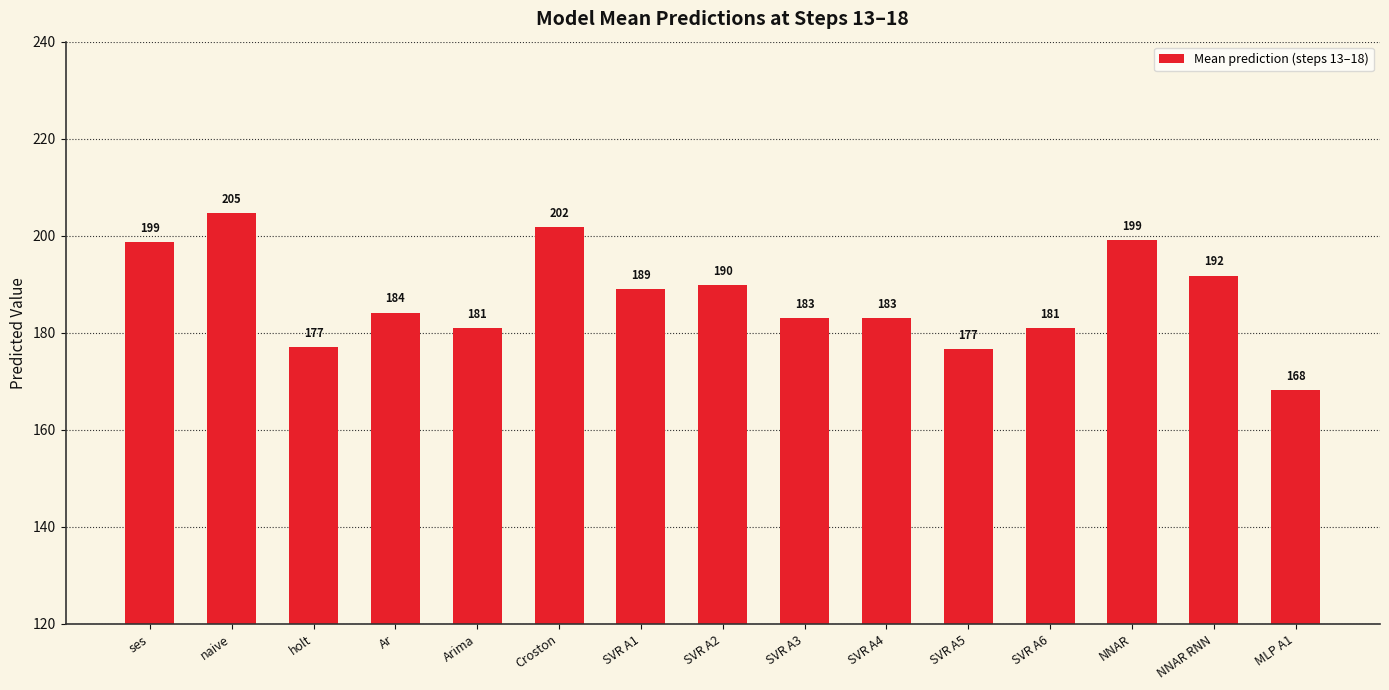

Is it true that the value at Ar is 184.2?

True